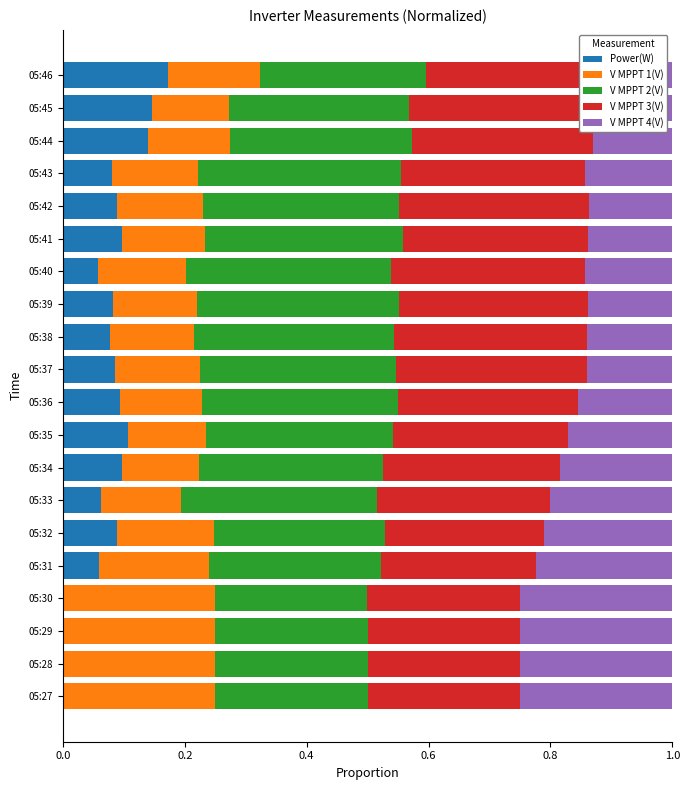

What is the total value across all series at 05:31?

1.0